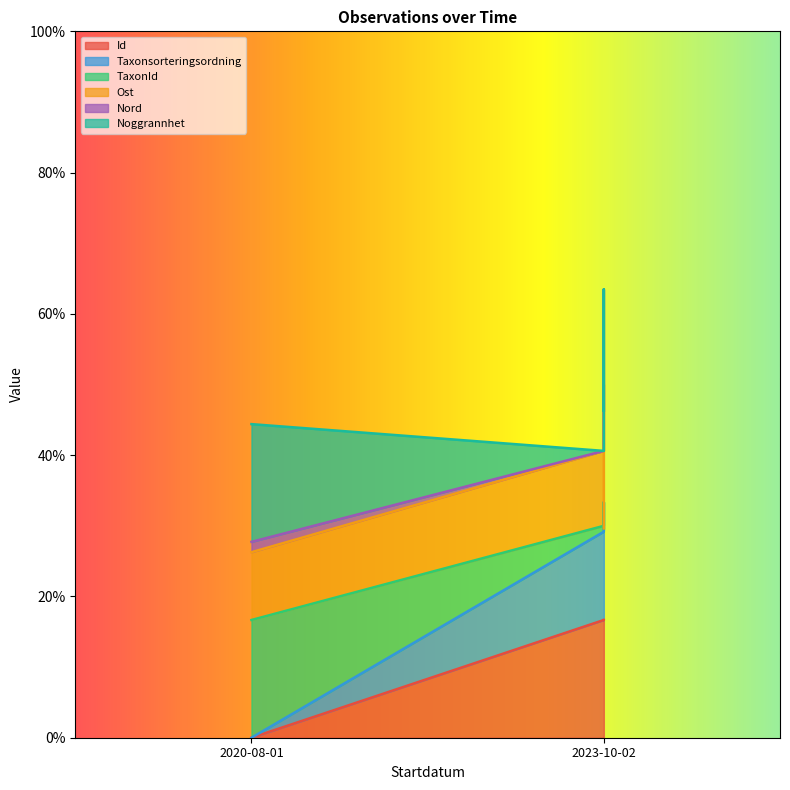

What is the difference between the highest and lowest values at 2020-08-01?

0.2